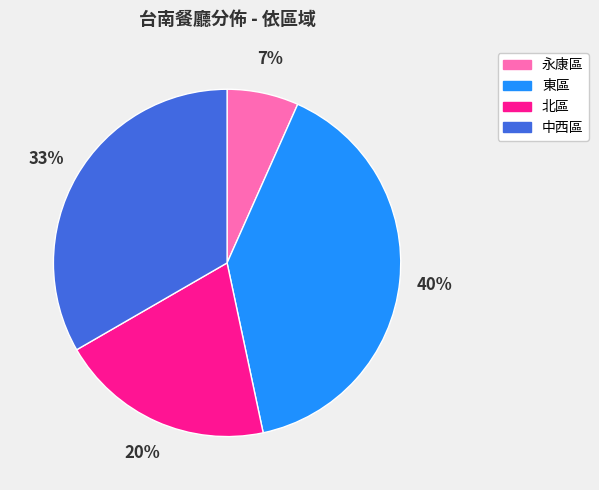

To the nearest percent, what is the average slice percentage?

25%